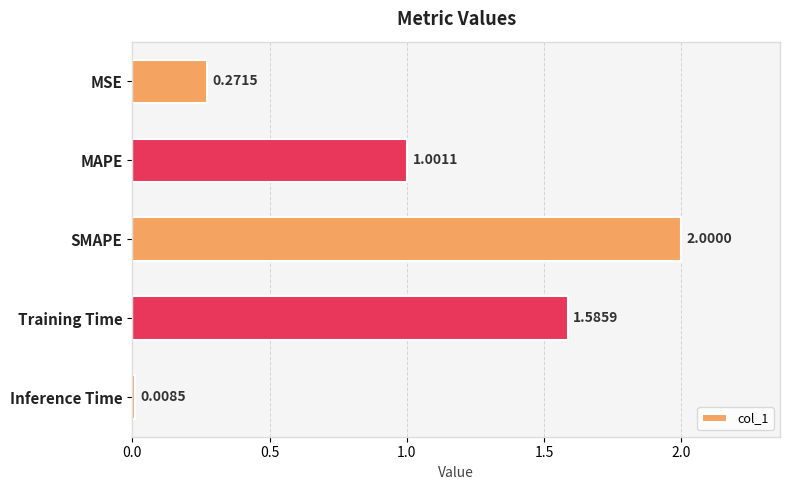

What is the ratio of the value at Training Time to the value at SMAPE?

0.8